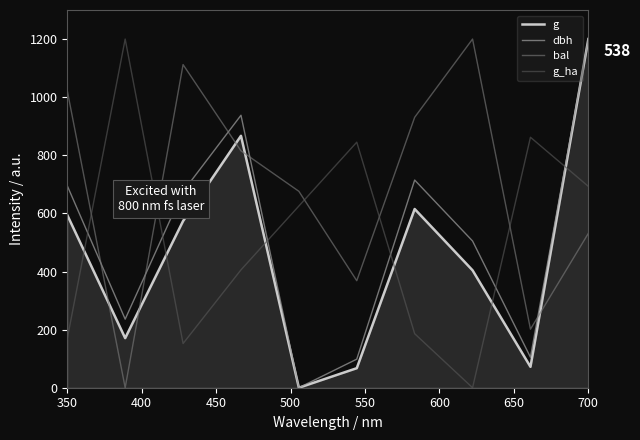

What are all the series names shown in the legend?

g, dbh, bal, g_ha